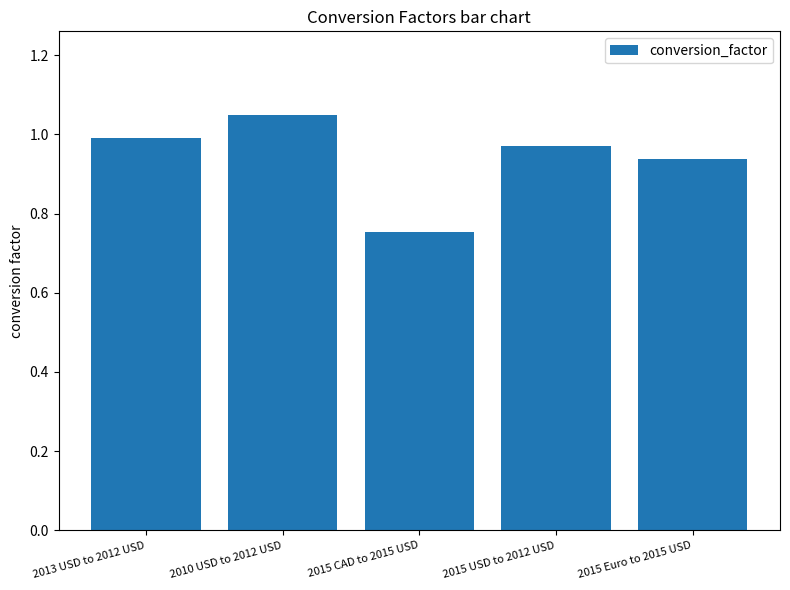

The value at 2015 Euro to 2015 USD is 0.4. True or false?

False